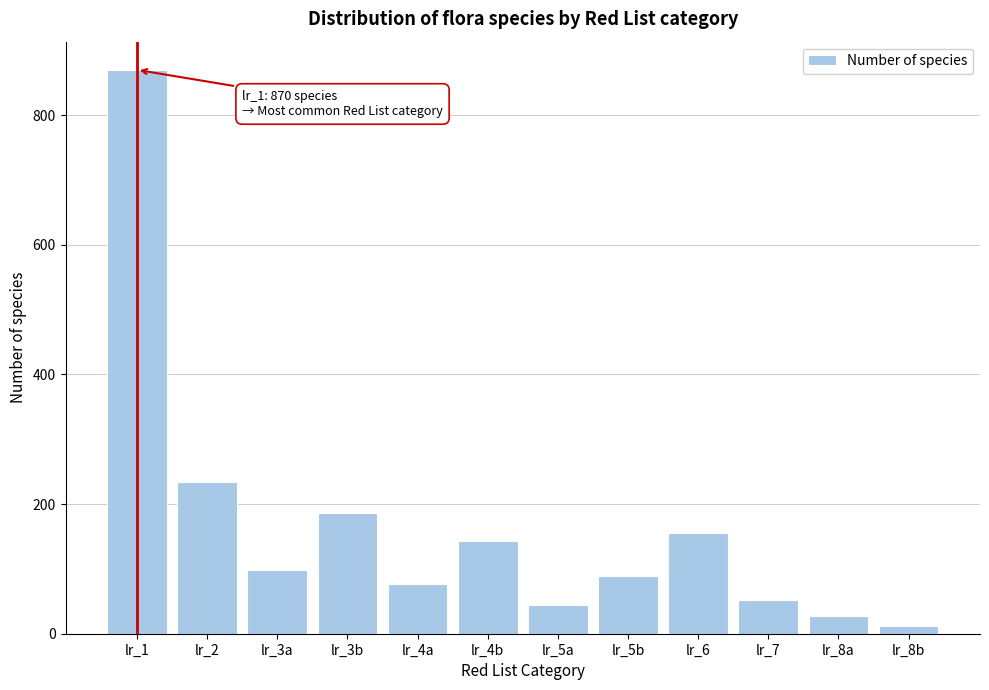

Reading right to left, extract all data points from this chart.

12	28	52	156	89	45	143	76	187	98	234	870